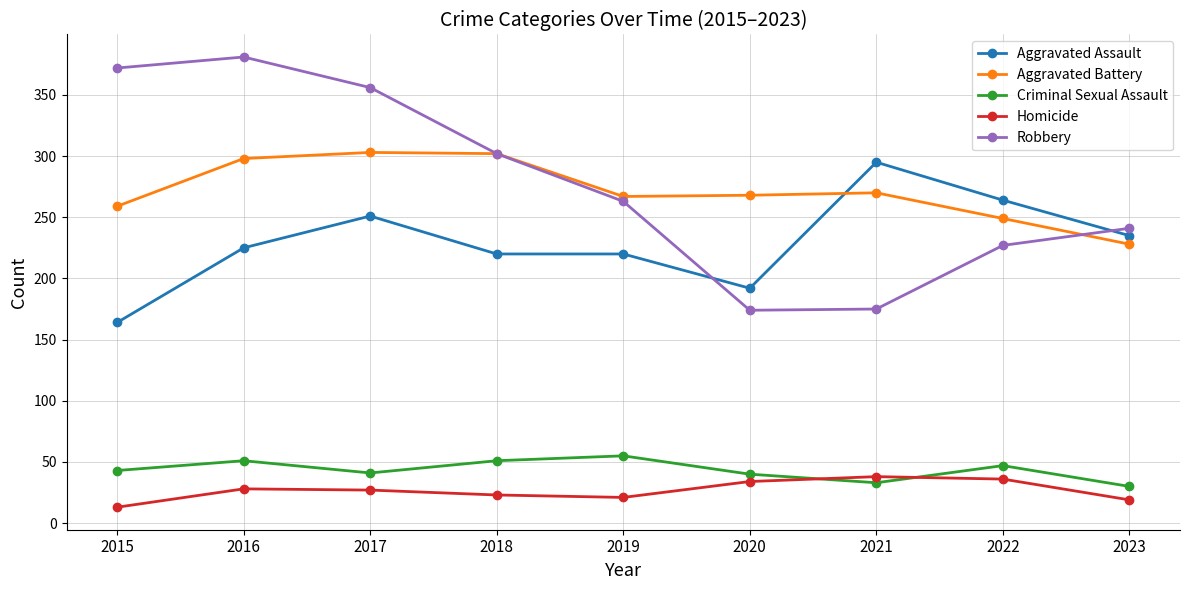

At which category does Aggravated Assault reach its first local peak?

2017